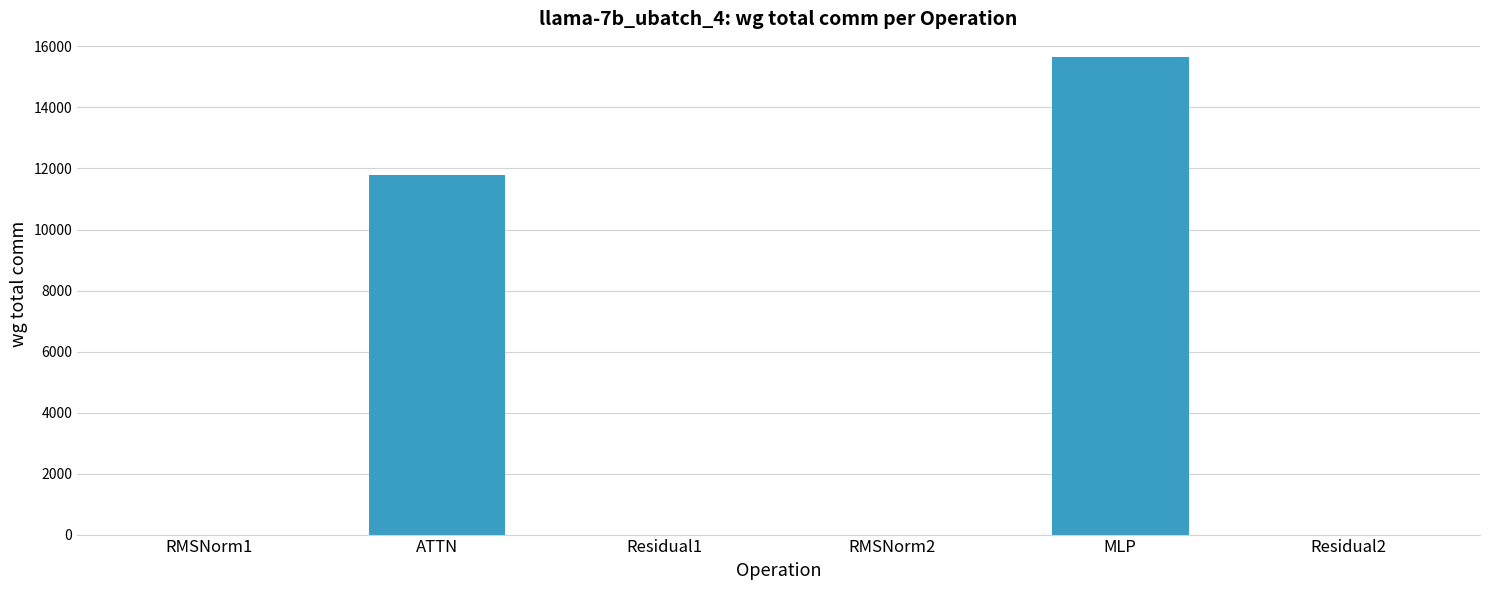

Is it true that the value at MLP is 26325.3?

False